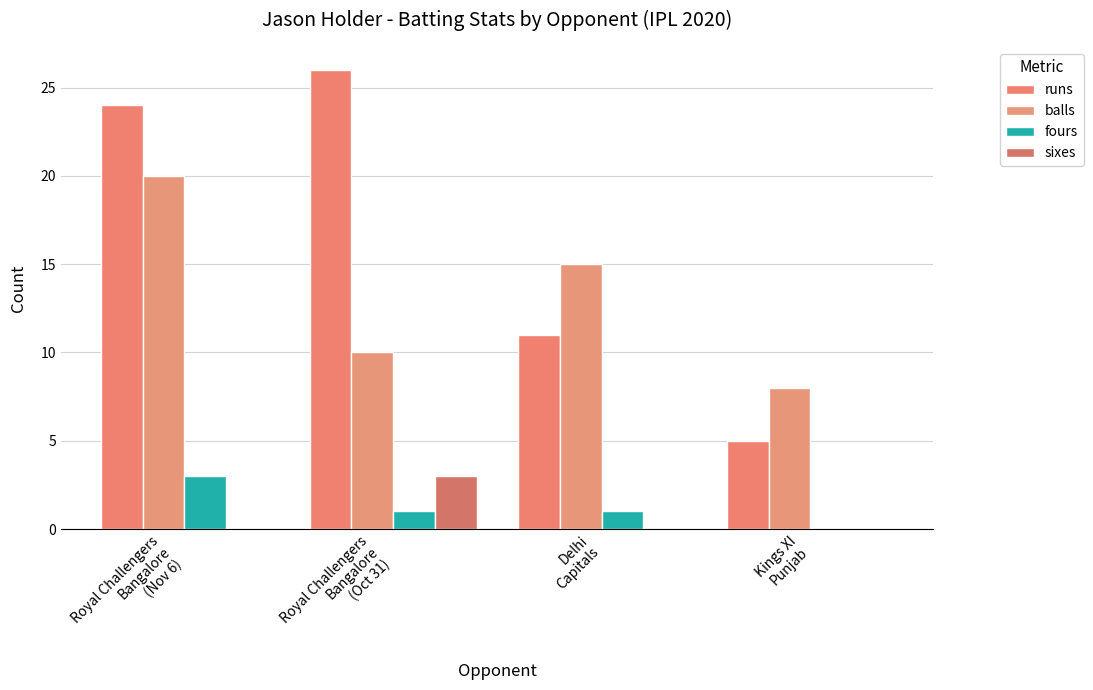

Reading left to right, what are all the values shown in this chart?

runs: 24	26	11	5
balls: 20	10	15	8
fours: 3	1	1	0
sixes: 0	3	0	0